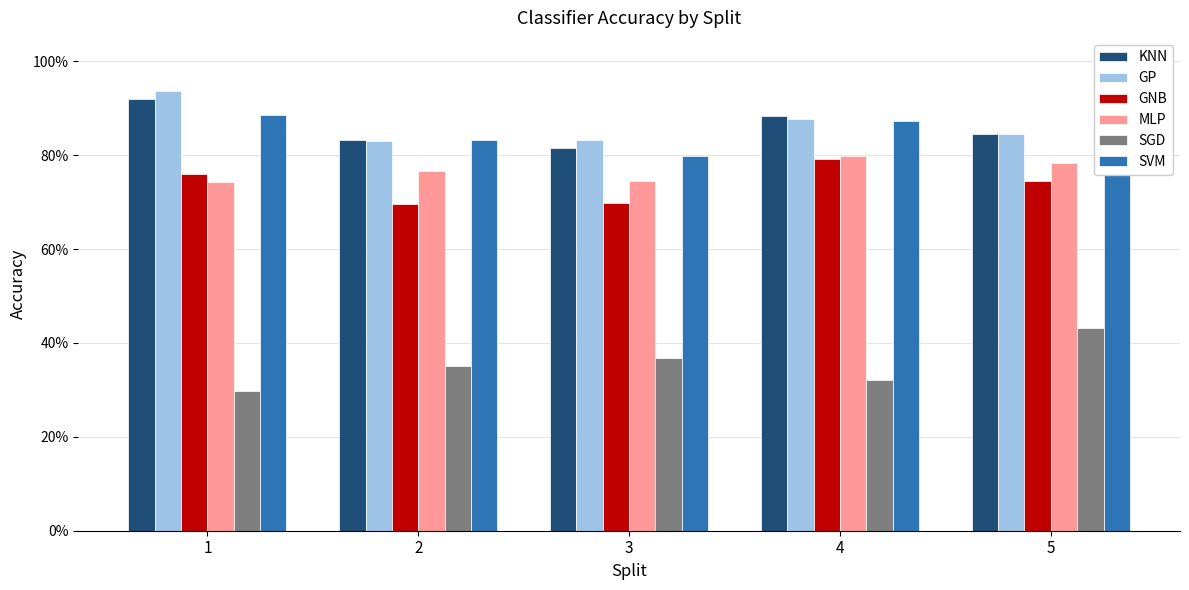

Read the SVM value at 4.

87.3